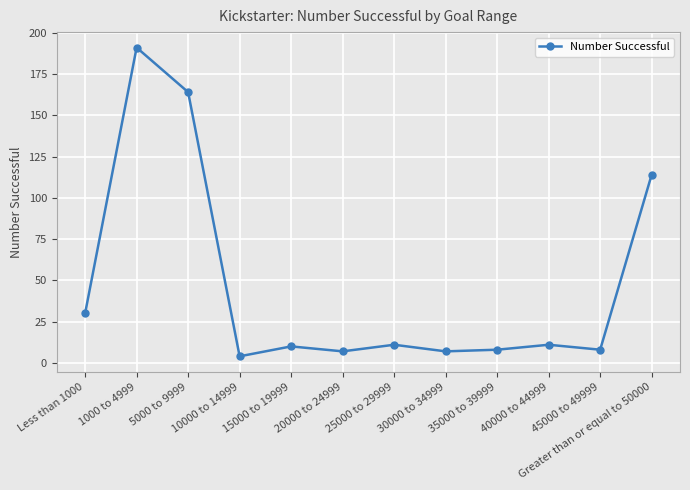

What is the change in value from Less than 1000 to 30000 to 34999?

-23